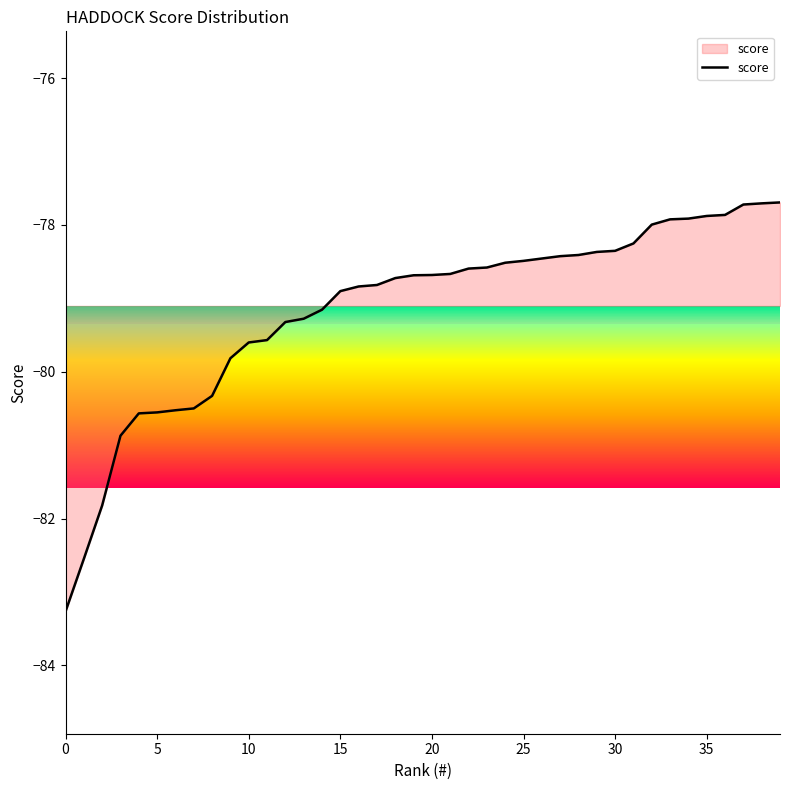

What is the difference between the maximum and minimum values?

5.6